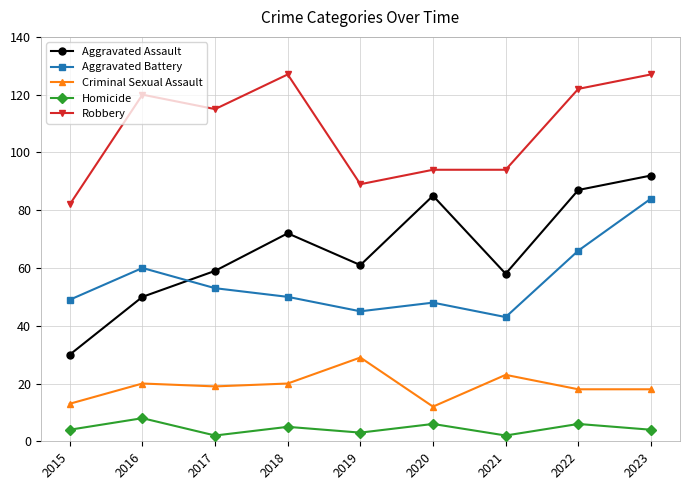

At which label does Criminal Sexual Assault first exceed 19?

2016